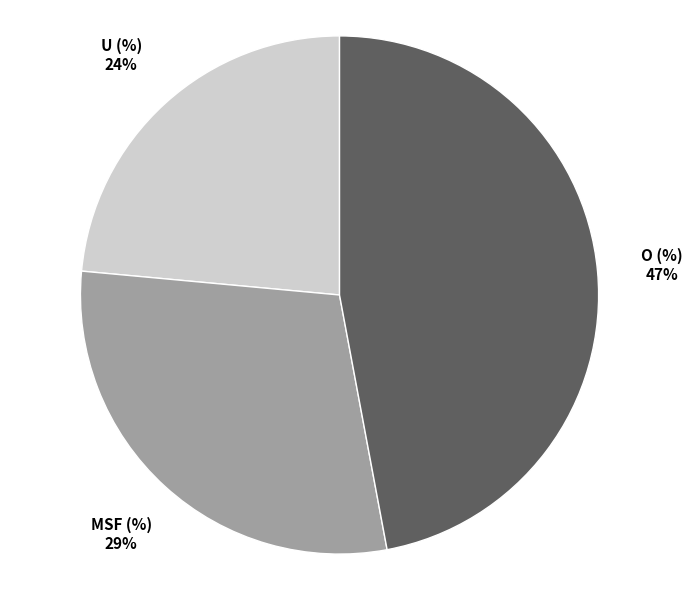

Is there a majority slice in this chart?

No